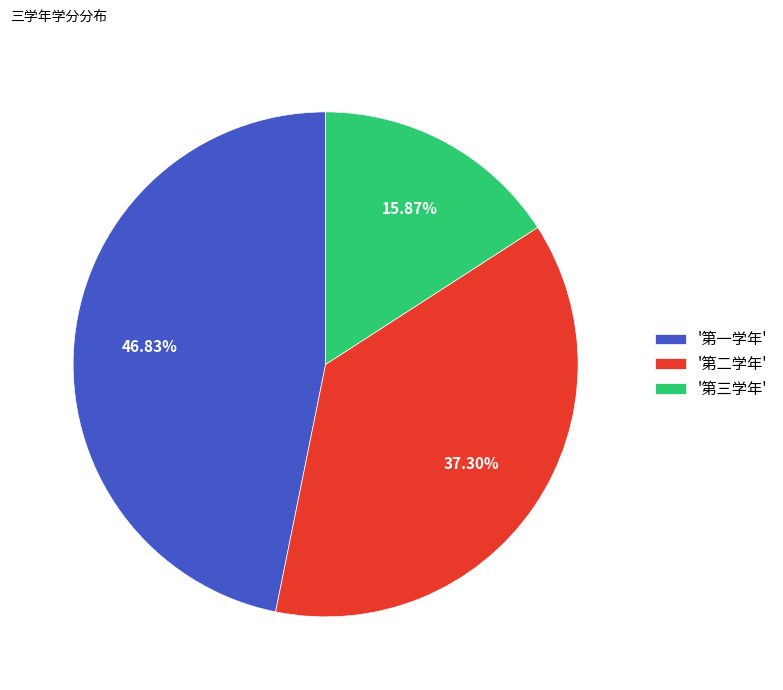

Count the number of slices in the pie.

3